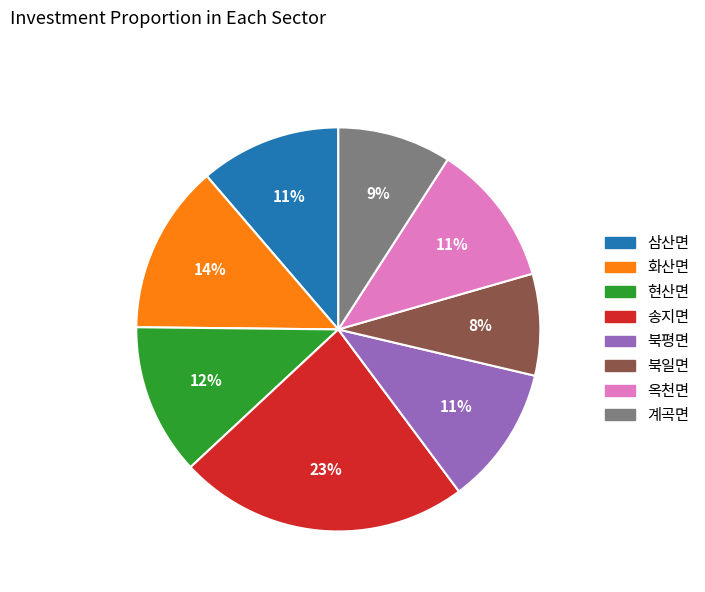

Is the sum of 송지면 and 옥천면 greater than half?

No